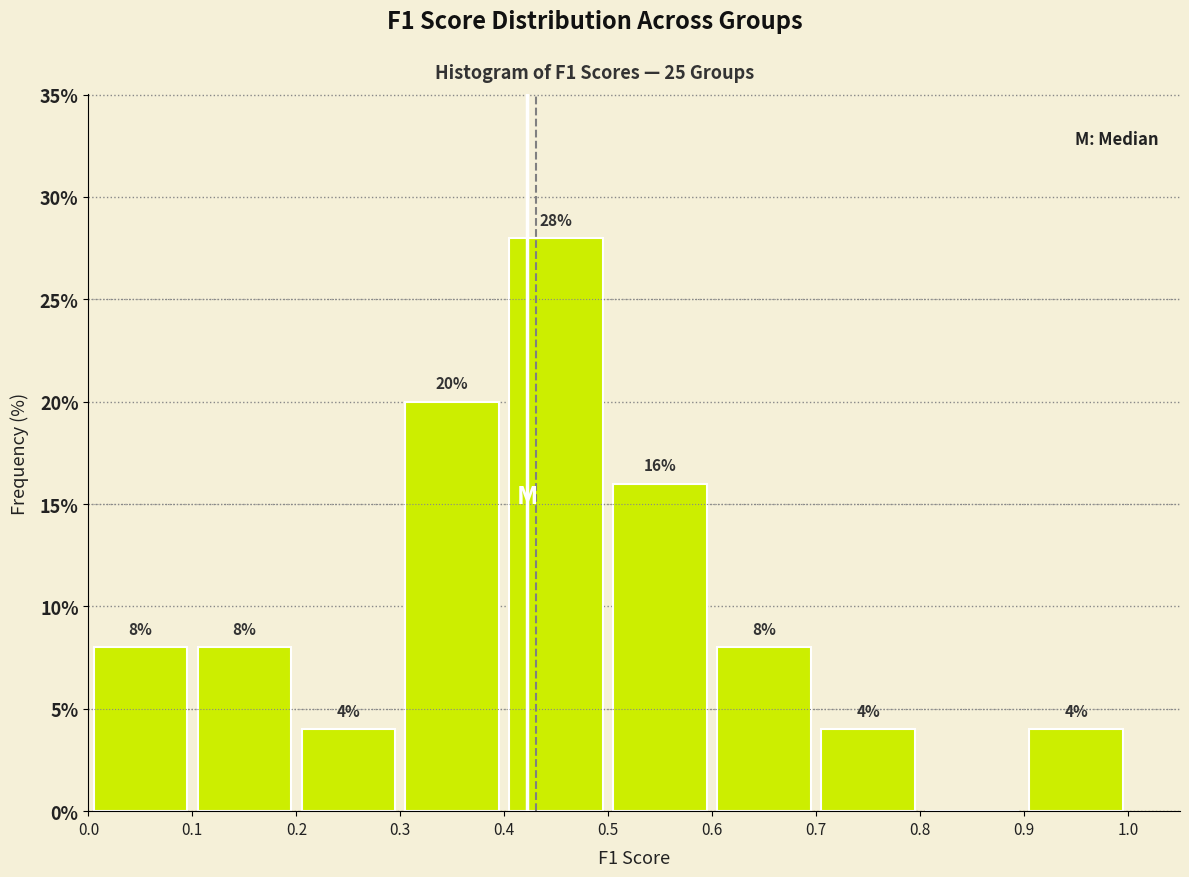

Over which range of the x-axis is the bar tallest?

0.4 to 0.5